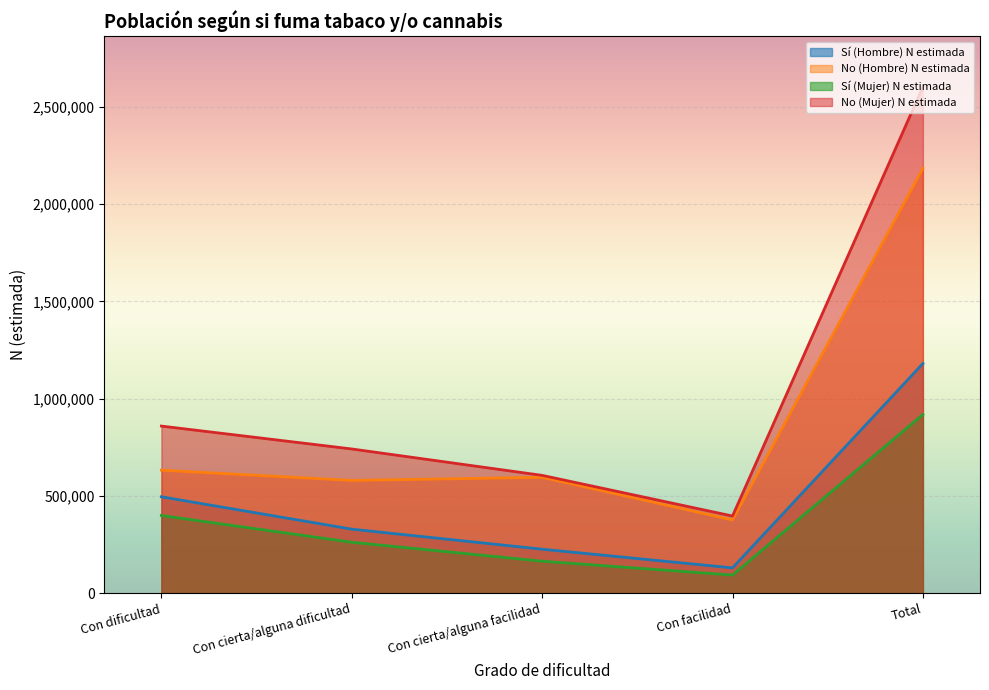

Rank the series by their average value, from highest to lowest.

No (Mujer) N estimada, No (Hombre) N estimada, Sí (Hombre) N estimada, Sí (Mujer) N estimada